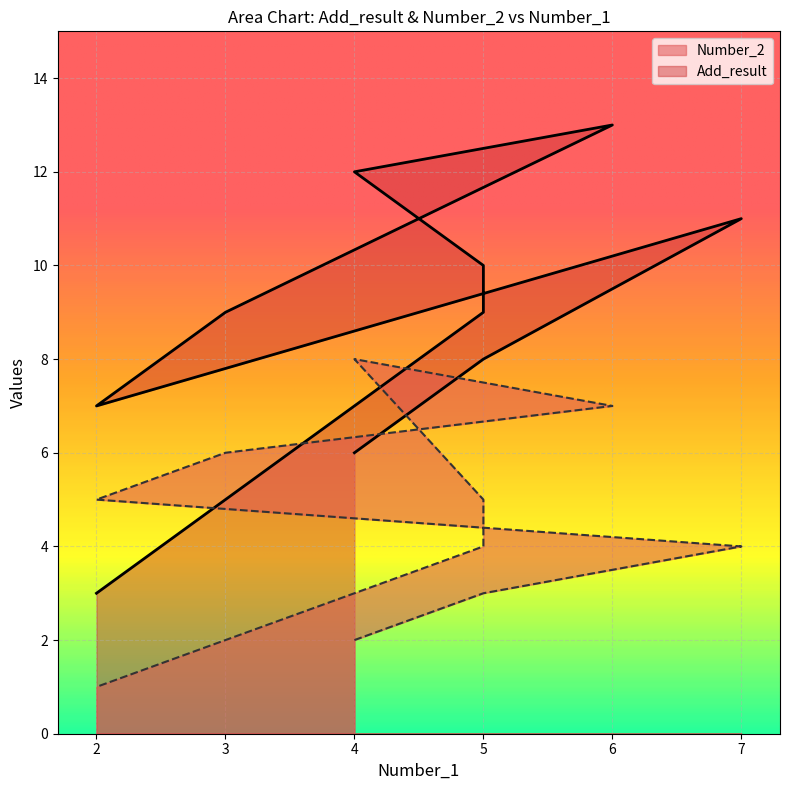

What is the difference between the maximum and minimum values in the Number_2 series?

7